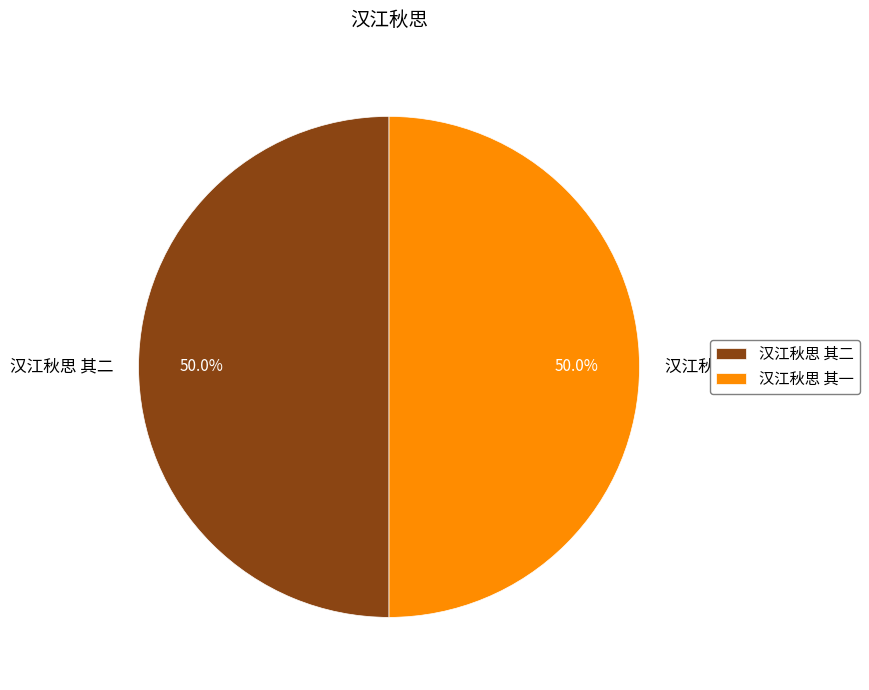

How many slices are in this pie chart?

2